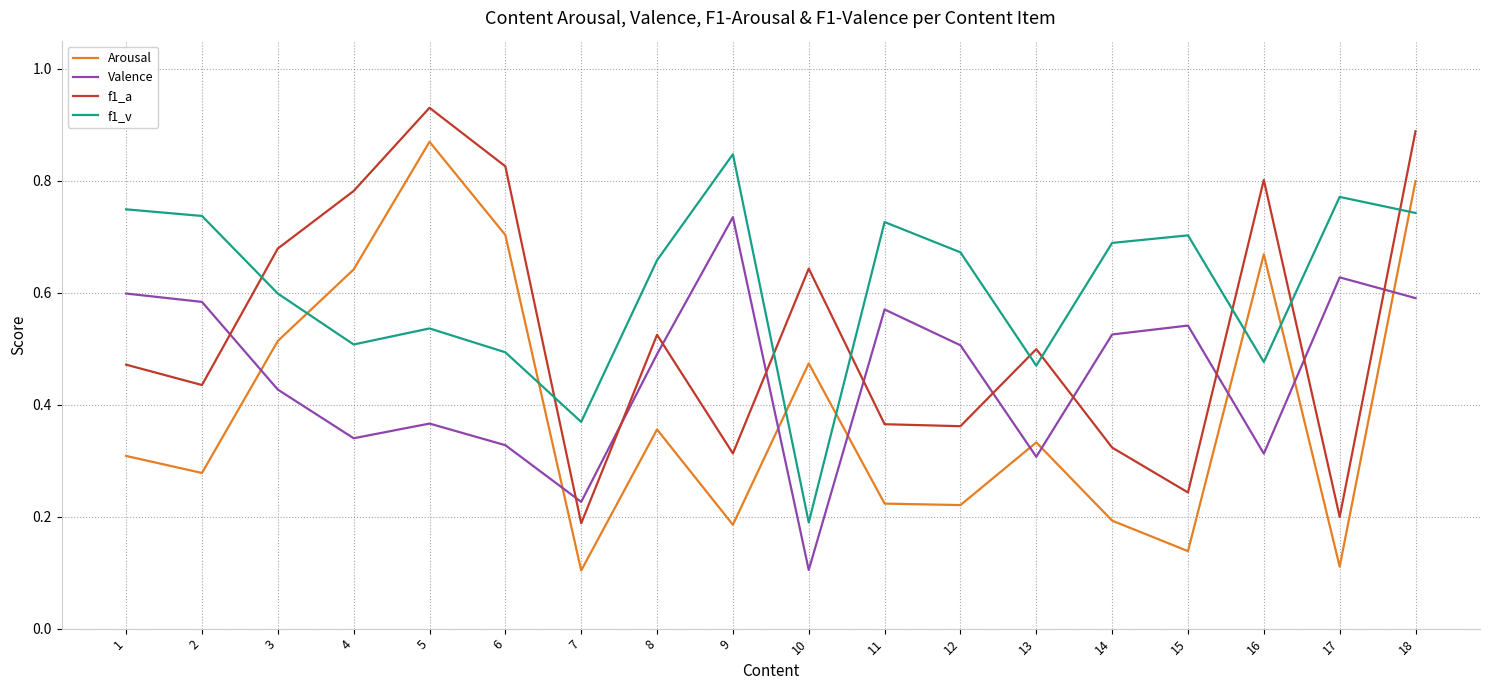

Which label corresponds to the largest value in the chart?

5